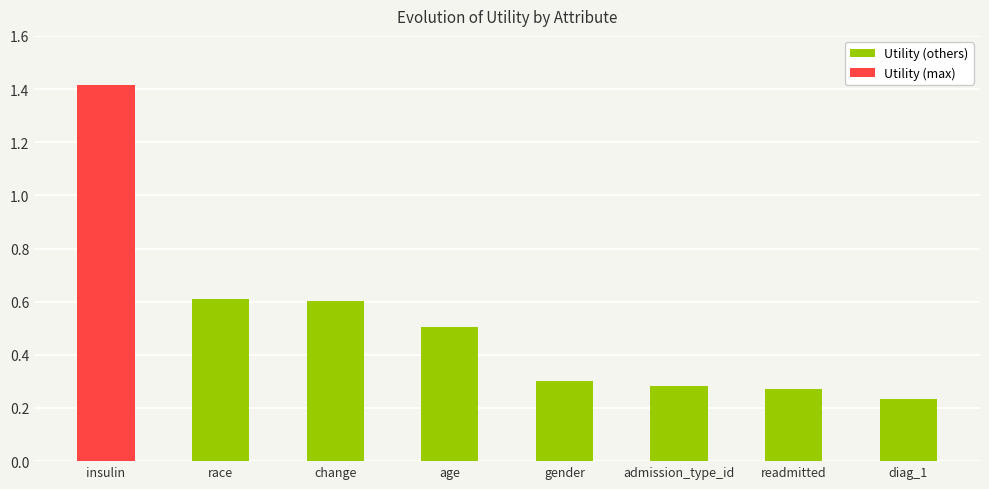

What is the label of the 7th bar from the right?

race